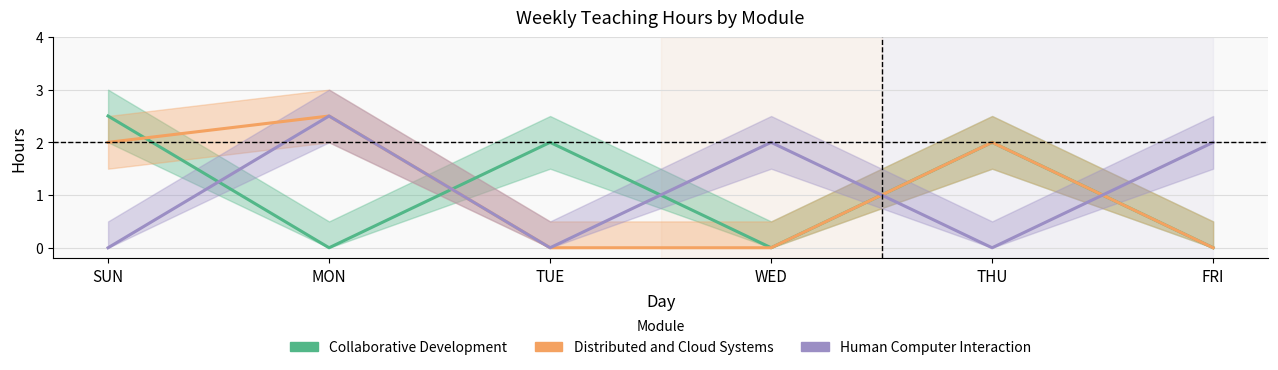

Rank the series at MON from highest to lowest value.

Distributed and Cloud Systems, Human Computer Interaction, Collaborative Development